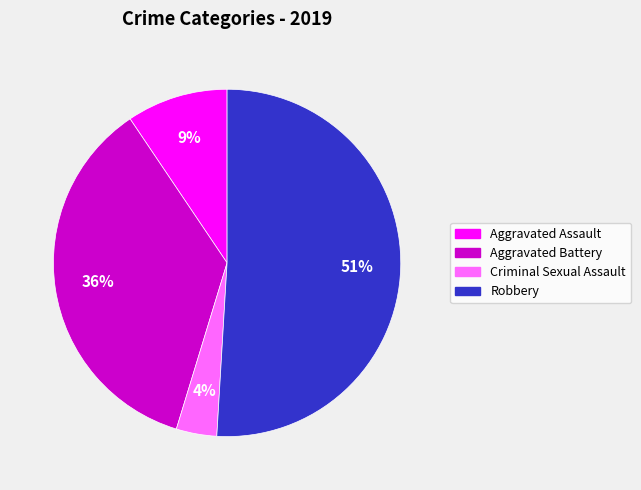

Is there a majority slice in this chart?

Yes